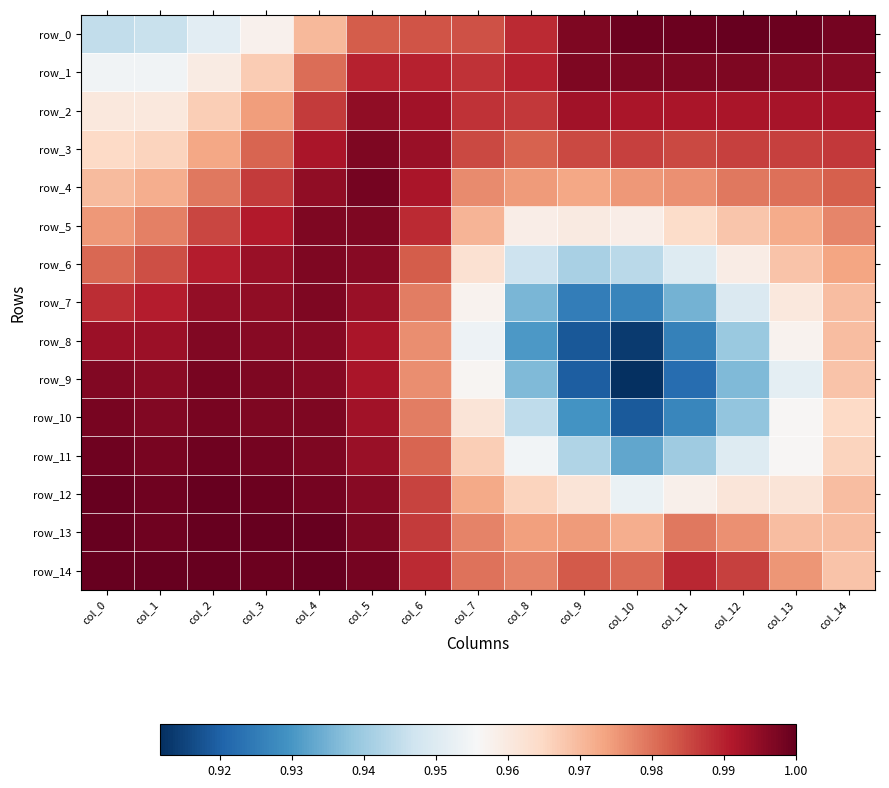

Reading left to right, extract all data points from this chart.

row_0: col_0=0.9	col_1=0.9	col_2=1.0	col_3=1.0	col_4=1.0	col_5=1.0	col_6=1.0	col_7=1.0	col_8=1.0	col_9=1.0	col_10=1.0	col_11=1.0	col_12=1.0	col_13=1.0	col_14=1.0
row_1: col_0=1.0	col_1=1.0	col_2=1.0	col_3=1.0	col_4=1.0	col_5=1.0	col_6=1.0	col_7=1.0	col_8=1.0	col_9=1.0	col_10=1.0	col_11=1.0	col_12=1.0	col_13=1.0	col_14=1.0
row_2: col_0=1.0	col_1=1.0	col_2=1.0	col_3=1.0	col_4=1.0	col_5=1.0	col_6=1.0	col_7=1.0	col_8=1.0	col_9=1.0	col_10=1.0	col_11=1.0	col_12=1.0	col_13=1.0	col_14=1.0
row_3: col_0=1.0	col_1=1.0	col_2=1.0	col_3=1.0	col_4=1.0	col_5=1.0	col_6=1.0	col_7=1.0	col_8=1.0	col_9=1.0	col_10=1.0	col_11=1.0	col_12=1.0	col_13=1.0	col_14=1.0
row_4: col_0=1.0	col_1=1.0	col_2=1.0	col_3=1.0	col_4=1.0	col_5=1.0	col_6=1.0	col_7=1.0	col_8=1.0	col_9=1.0	col_10=1.0	col_11=1.0	col_12=1.0	col_13=1.0	col_14=1.0
row_5: col_0=1.0	col_1=1.0	col_2=1.0	col_3=1.0	col_4=1.0	col_5=1.0	col_6=1.0	col_7=1.0	col_8=1.0	col_9=1.0	col_10=1.0	col_11=1.0	col_12=1.0	col_13=1.0	col_14=1.0
row_6: col_0=1.0	col_1=1.0	col_2=1.0	col_3=1.0	col_4=1.0	col_5=1.0	col_6=1.0	col_7=1.0	col_8=0.9	col_9=0.9	col_10=0.9	col_11=1.0	col_12=1.0	col_13=1.0	col_14=1.0
row_7: col_0=1.0	col_1=1.0	col_2=1.0	col_3=1.0	col_4=1.0	col_5=1.0	col_6=1.0	col_7=1.0	col_8=0.9	col_9=0.9	col_10=0.9	col_11=0.9	col_12=0.9	col_13=1.0	col_14=1.0
row_8: col_0=1.0	col_1=1.0	col_2=1.0	col_3=1.0	col_4=1.0	col_5=1.0	col_6=1.0	col_7=1.0	col_8=0.9	col_9=0.9	col_10=0.9	col_11=0.9	col_12=0.9	col_13=1.0	col_14=1.0
row_9: col_0=1.0	col_1=1.0	col_2=1.0	col_3=1.0	col_4=1.0	col_5=1.0	col_6=1.0	col_7=1.0	col_8=0.9	col_9=0.9	col_10=0.9	col_11=0.9	col_12=0.9	col_13=1.0	col_14=1.0
row_10: col_0=1.0	col_1=1.0	col_2=1.0	col_3=1.0	col_4=1.0	col_5=1.0	col_6=1.0	col_7=1.0	col_8=0.9	col_9=0.9	col_10=0.9	col_11=0.9	col_12=0.9	col_13=1.0	col_14=1.0
row_11: col_0=1.0	col_1=1.0	col_2=1.0	col_3=1.0	col_4=1.0	col_5=1.0	col_6=1.0	col_7=1.0	col_8=1.0	col_9=0.9	col_10=0.9	col_11=0.9	col_12=1.0	col_13=1.0	col_14=1.0
row_12: col_0=1.0	col_1=1.0	col_2=1.0	col_3=1.0	col_4=1.0	col_5=1.0	col_6=1.0	col_7=1.0	col_8=1.0	col_9=1.0	col_10=1.0	col_11=1.0	col_12=1.0	col_13=1.0	col_14=1.0
row_13: col_0=1.0	col_1=1.0	col_2=1.0	col_3=1.0	col_4=1.0	col_5=1.0	col_6=1.0	col_7=1.0	col_8=1.0	col_9=1.0	col_10=1.0	col_11=1.0	col_12=1.0	col_13=1.0	col_14=1.0
row_14: col_0=1.0	col_1=1.0	col_2=1.0	col_3=1.0	col_4=1.0	col_5=1.0	col_6=1.0	col_7=1.0	col_8=1.0	col_9=1.0	col_10=1.0	col_11=1.0	col_12=1.0	col_13=1.0	col_14=1.0